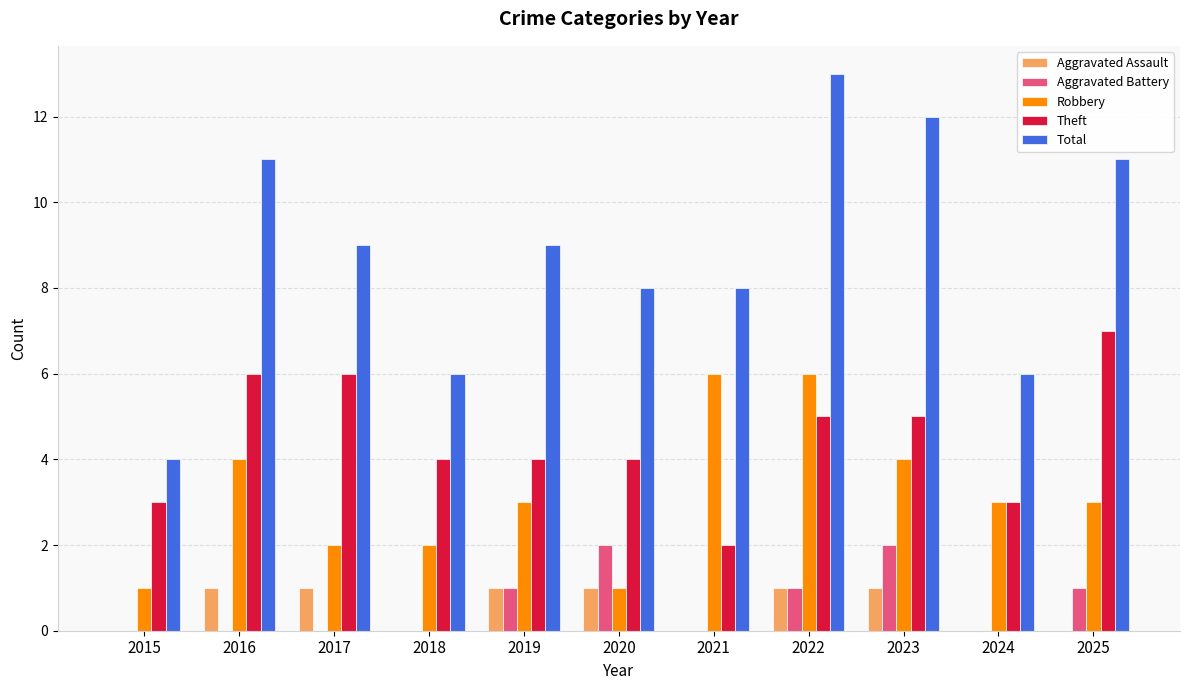

Reading left to right, extract all data points from this chart.

Aggravated Assault: 0	1	1	0	1	1	0	1	1	0	0
Aggravated Battery: 0	0	0	0	1	2	0	1	2	0	1
Robbery: 1	4	2	2	3	1	6	6	4	3	3
Theft: 3	6	6	4	4	4	2	5	5	3	7
Total: 4	11	9	6	9	8	8	13	12	6	11